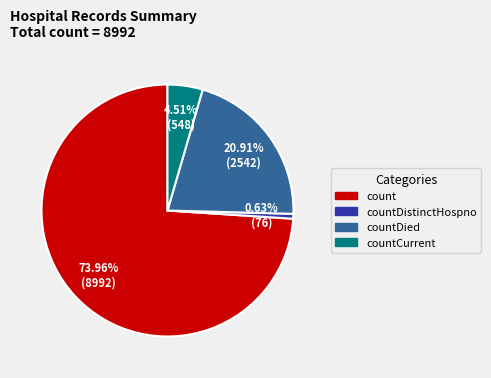

Count the number of slices in the pie.

4